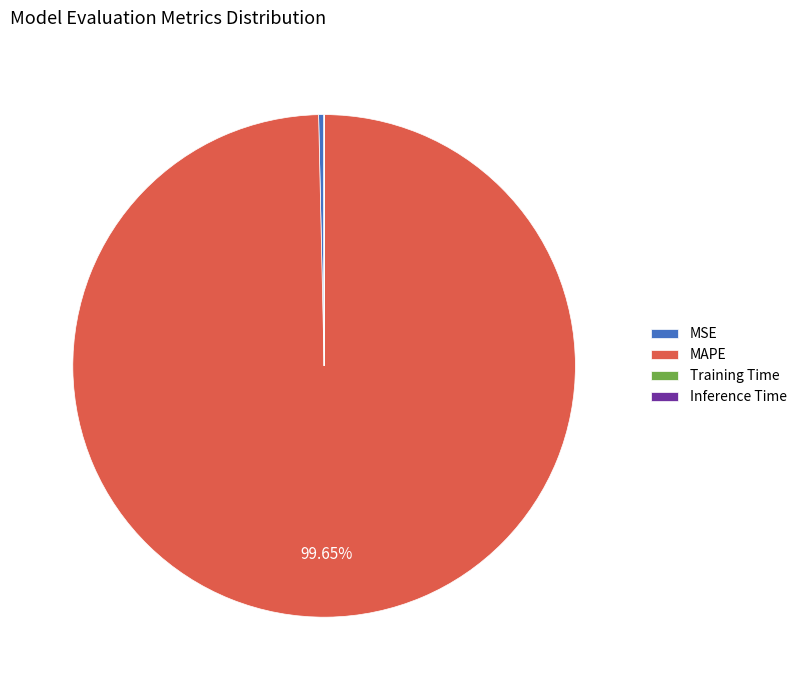

To the nearest percent, what is the difference between the largest and smallest slice percentages?

100%